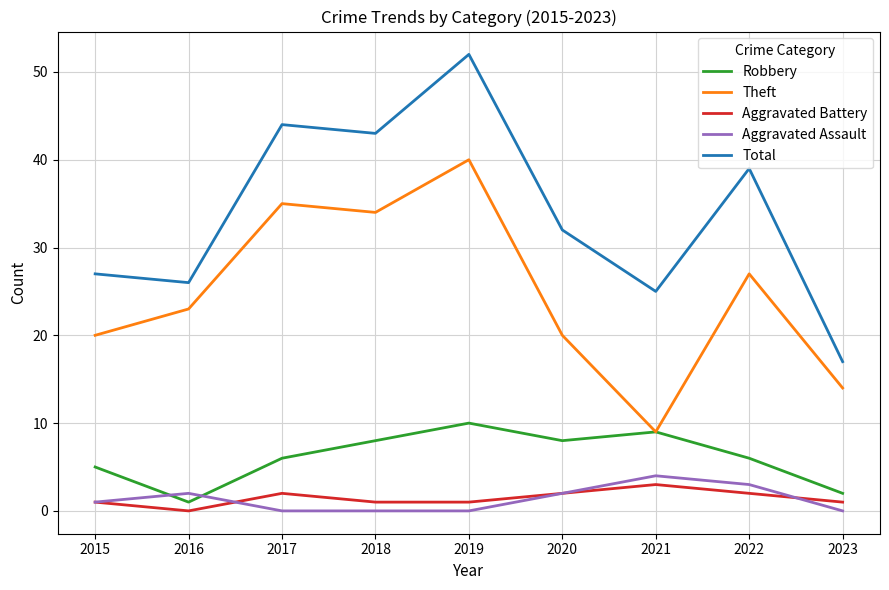

Is the value of Aggravated Battery at 2023 greater than the value of Total at 2020?

No